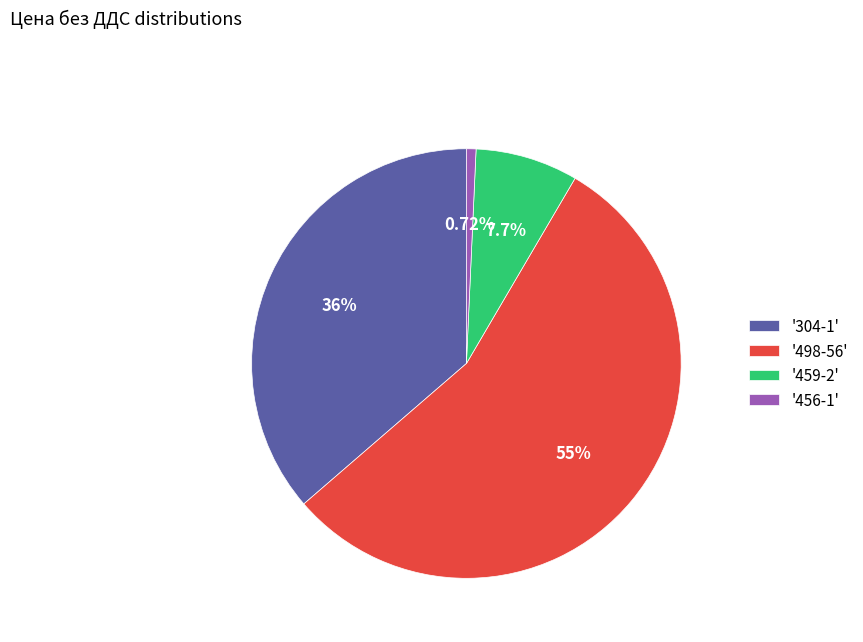

Which category has the smallest portion of the pie?

'456-1'